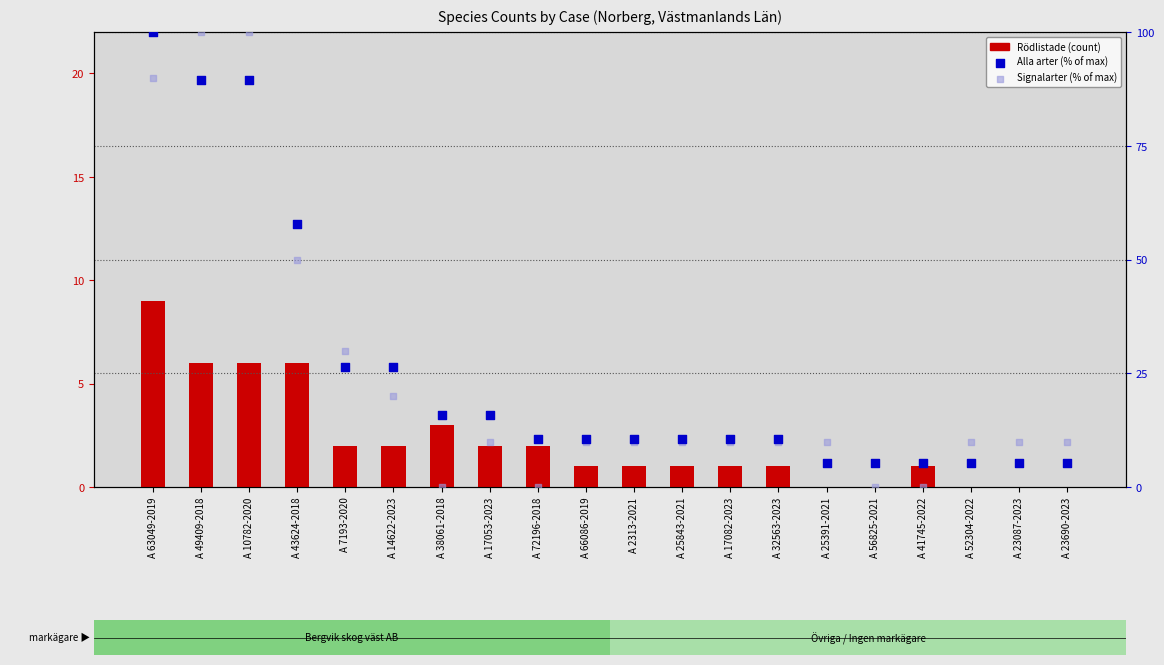

Which series has the widest spread of Y values?

Signalarter (% of max)